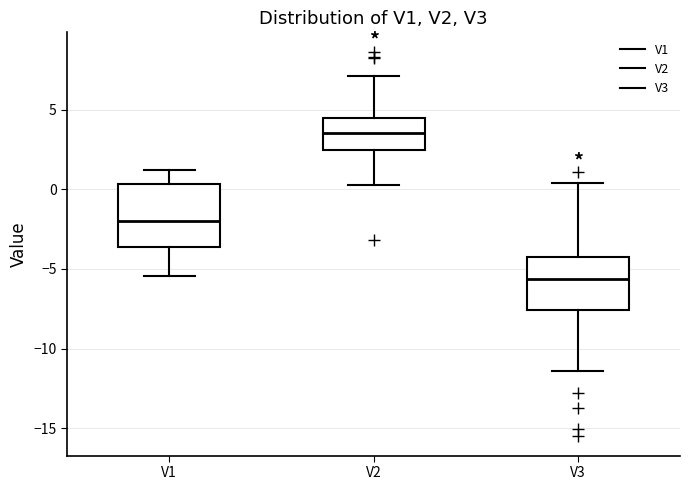

Comparing the boxes themselves (not the whiskers), which one is the tallest?

V1